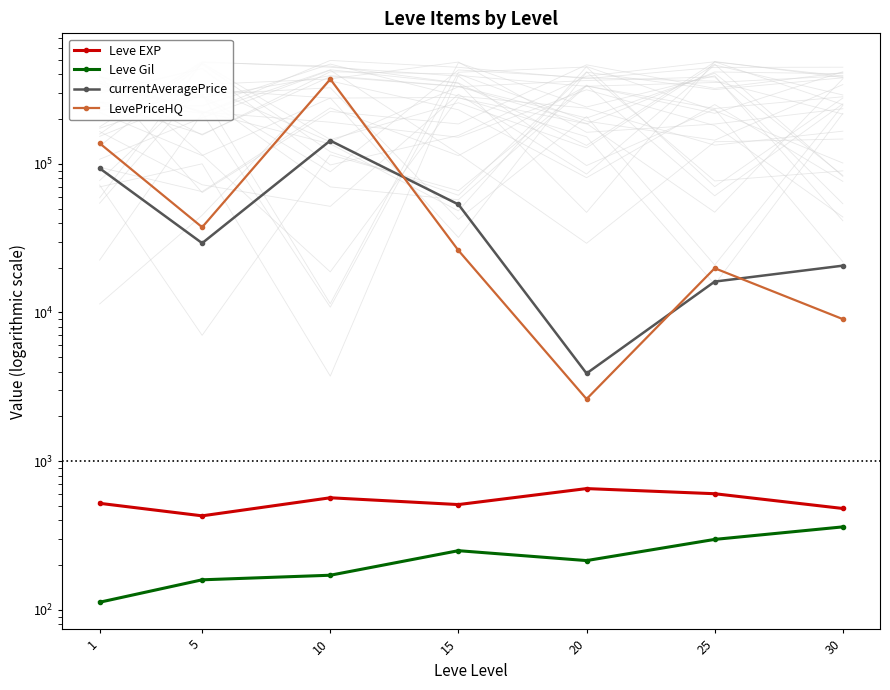

What are all the series names shown in the legend?

Leve EXP, Leve Gil, currentAveragePrice, LevePriceHQ